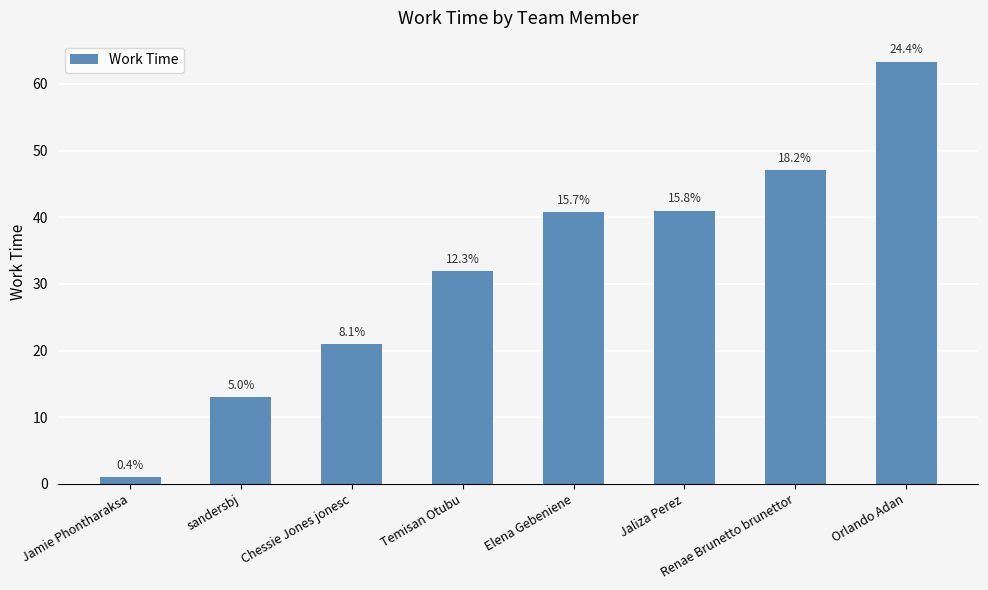

Reading left to right, extract all data points from this chart.

1.0	13.0	21.0	31.9	40.7	41.0	47.1	63.3